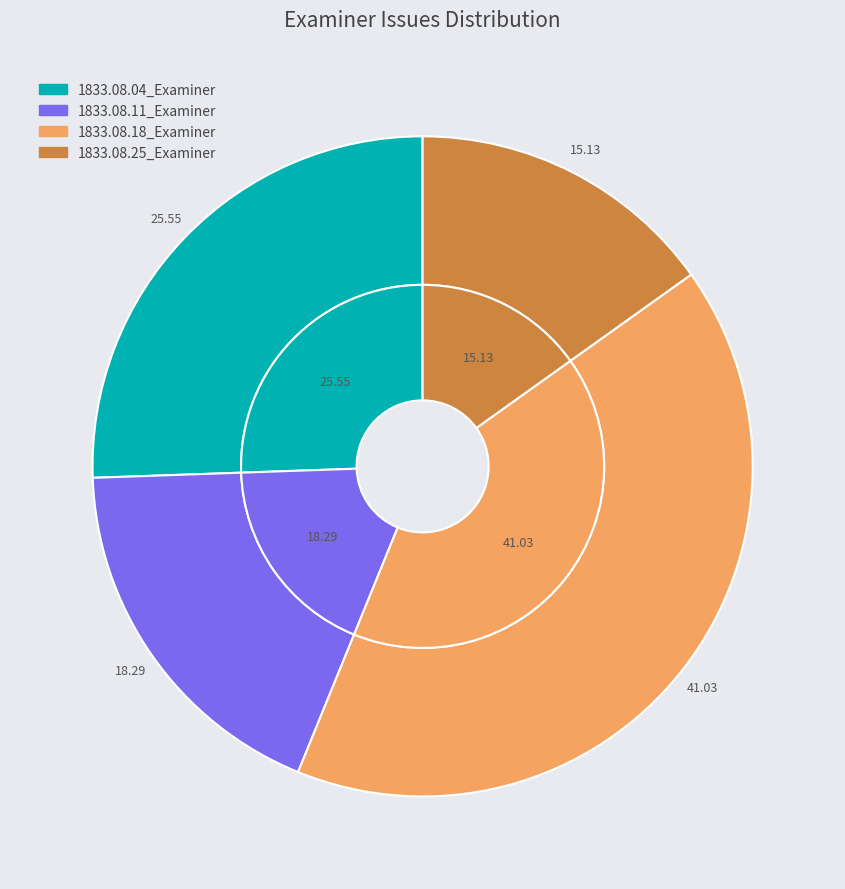

True or false: 1833.08.18_Examiner accounts for 47% of the total.

False